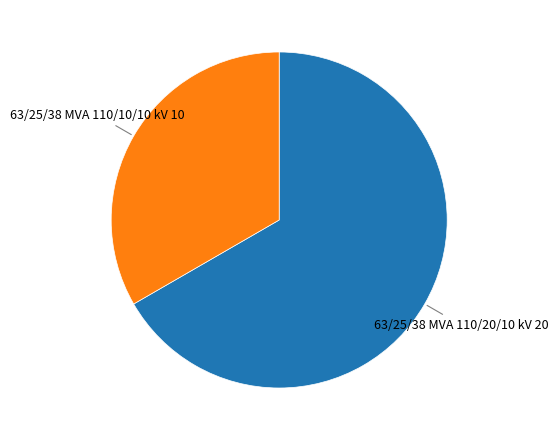

Does any single category account for the majority?

Yes